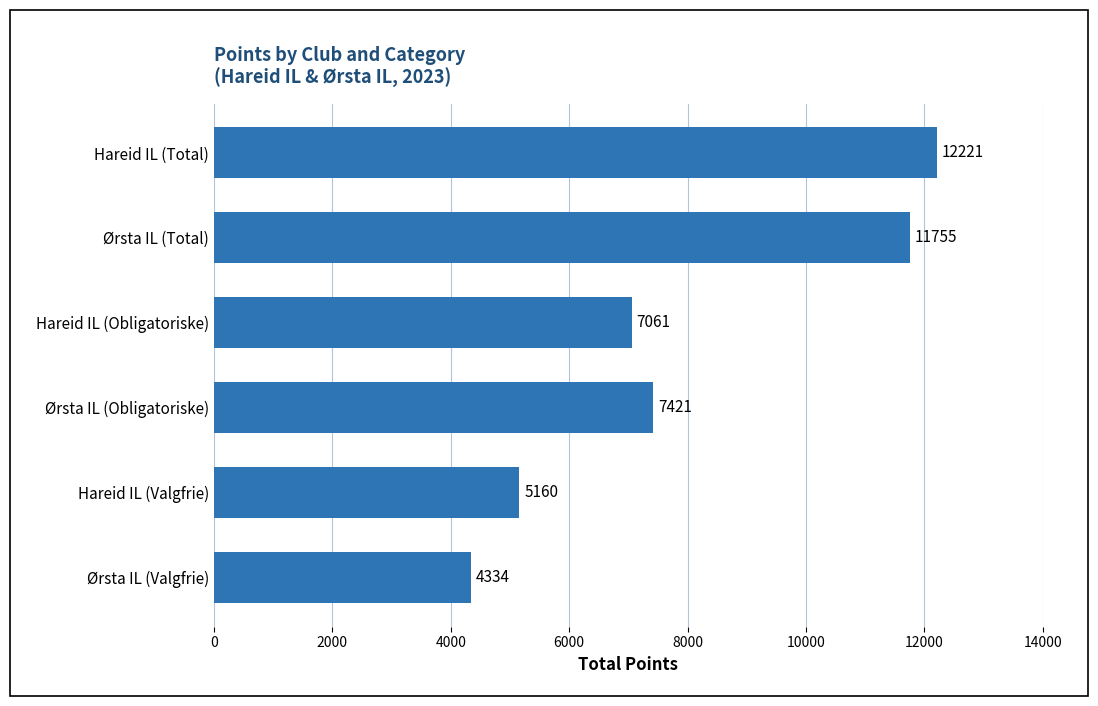

Reading top to bottom, extract all data points from this chart.

Hareid IL (Total)=12221	Ørsta IL (Total)=11755	Hareid IL (Obligatoriske)=7061	Ørsta IL (Obligatoriske)=7421	Hareid IL (Valgfrie)=5160	Ørsta IL (Valgfrie)=4334